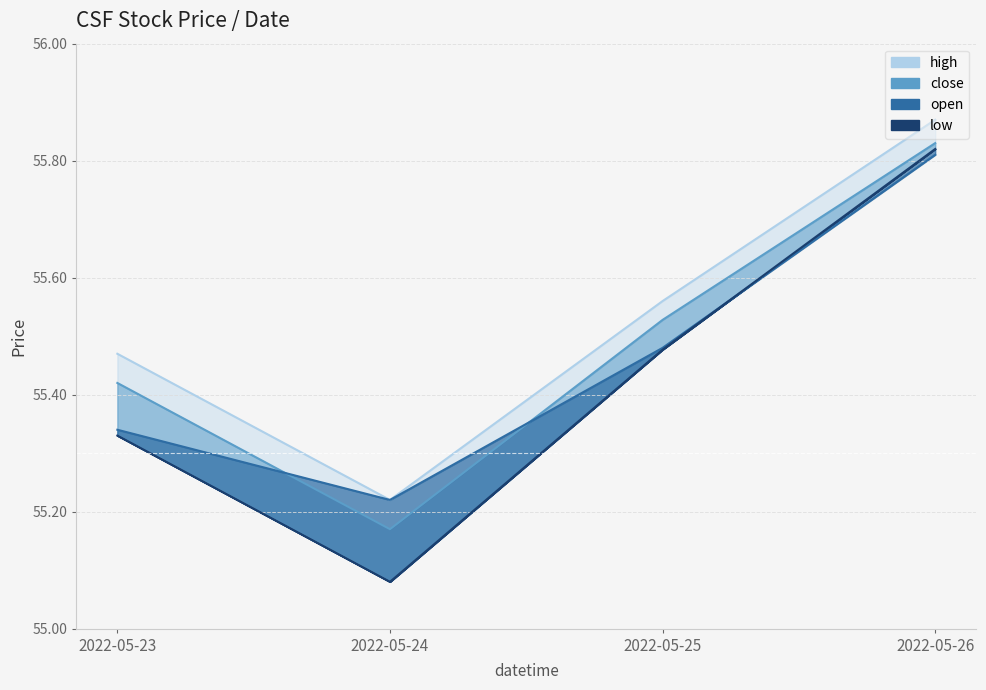

Which series has the largest total across all categories?

high